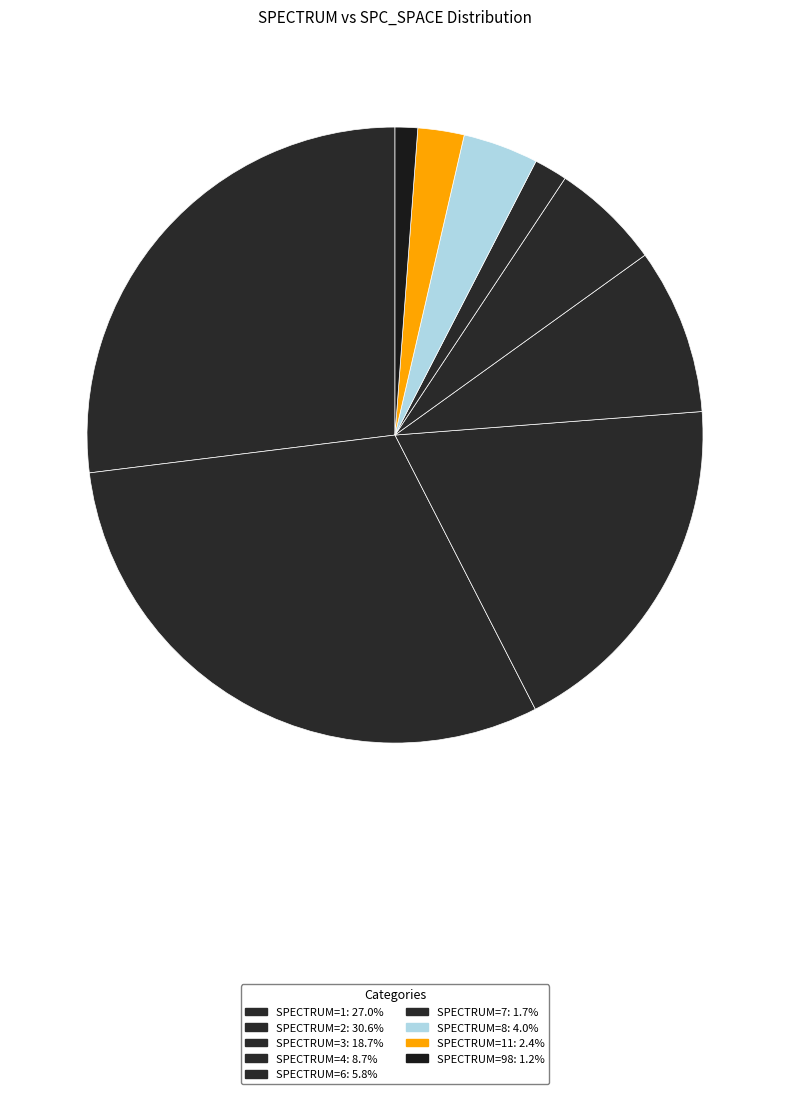

How many segments does this pie chart have?

9